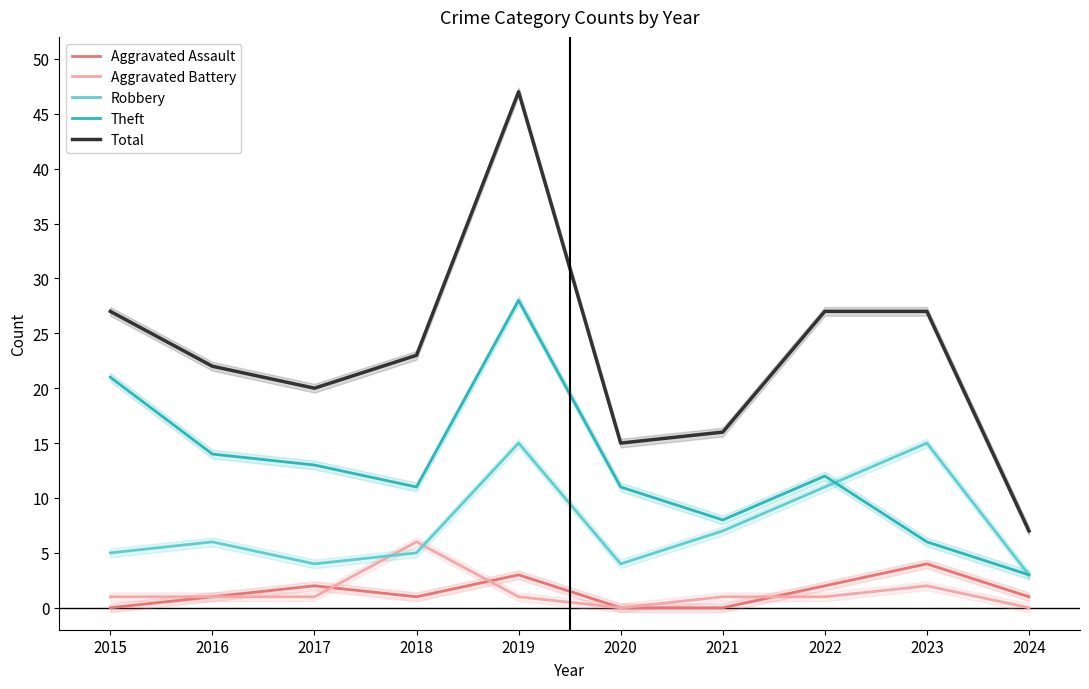

What is the value of the Aggravated Assault point at the 10th from the left?

1